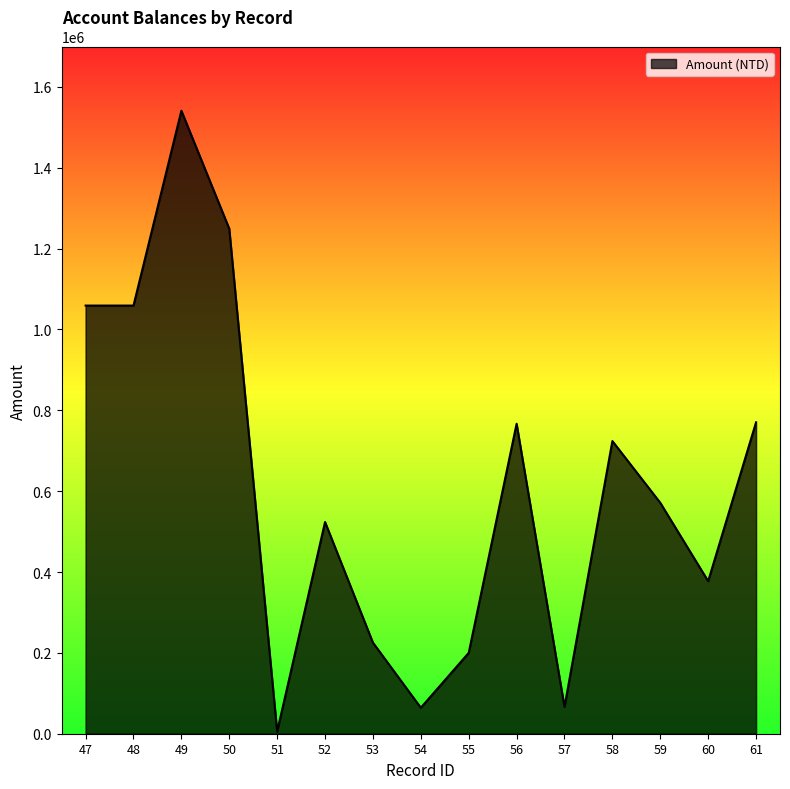

What is the approximate value at 61?

770370